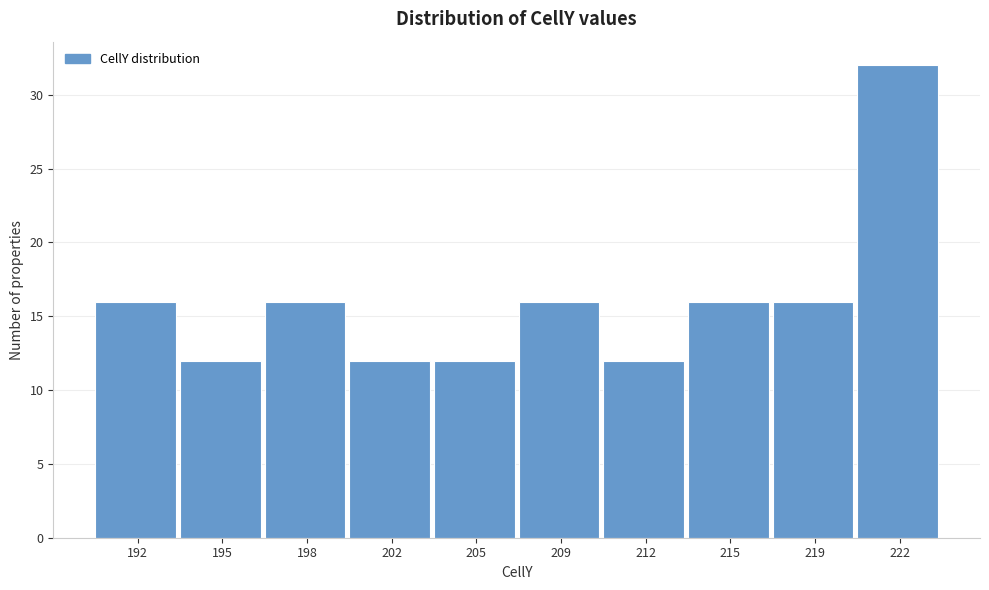

Reading left to right, transcribe all the data shown in this chart.

192=16	195=12	198=16	202=12	205=12	209=16	212=12	215=16	219=16	222=32